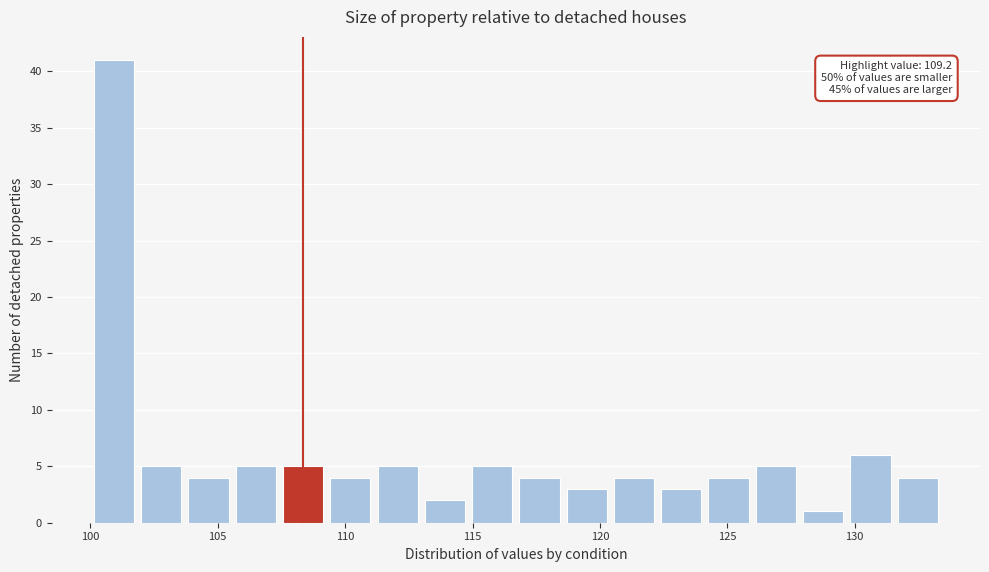

Around what value on the x-axis is the tallest bar? Give the approximate position of its centre, as read against the axis.

101.0